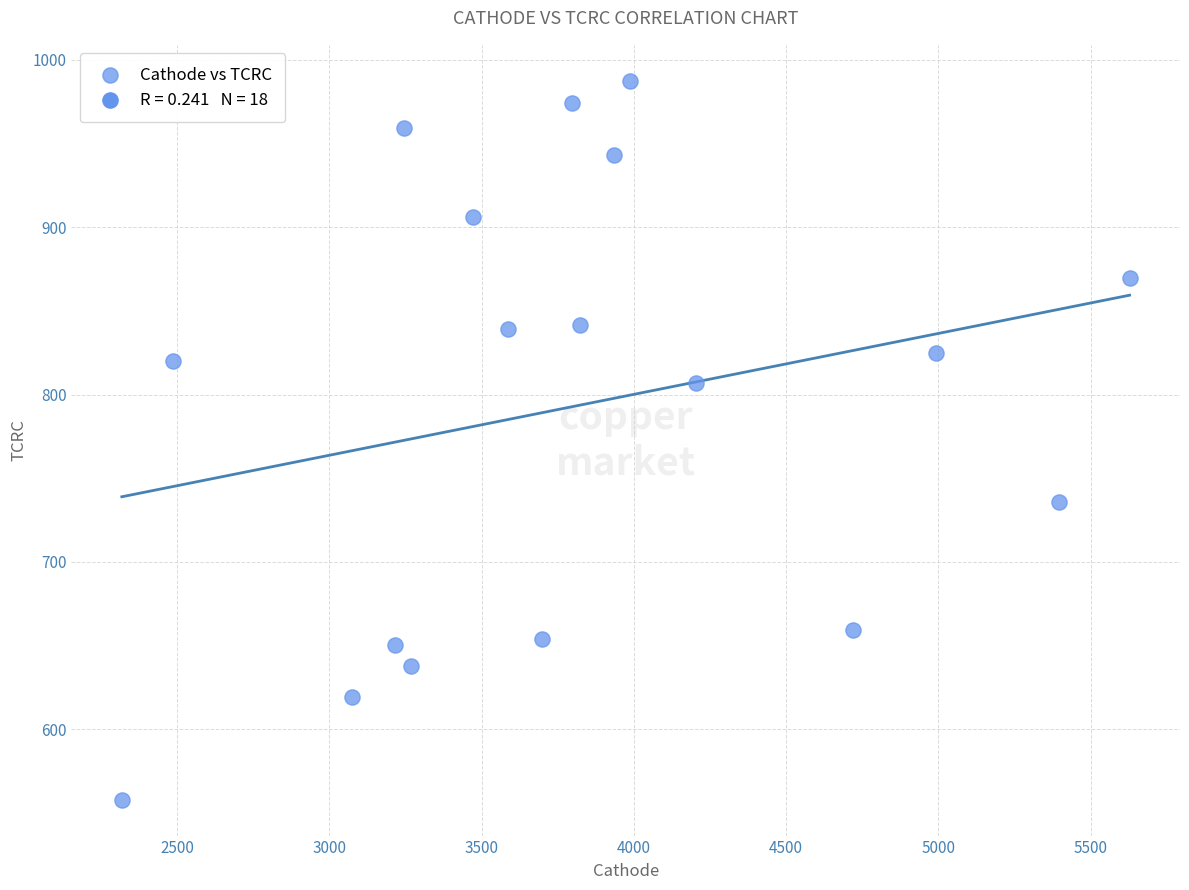

List the coordinates of all points as (X, Y) pairs, reading left to right.

(2318.0, 558.0)  (2487.0, 820.3)  (3073.1, 619.1)  (3215.7, 650.5)  (3245.0, 959.2)  (3266.8, 637.6)  (3470.1, 906.4)  (3586.9, 839.2)  (3697.3, 654.3)  (3797.2, 974.4)  (3821.5, 841.3)  (3933.2, 943.2)  (3985.9, 987.5)  (4204.3, 807.1)  (4718.8, 659.2)  (4993.2, 825.1)  (5395.4, 735.8)  (5627.8, 869.6)